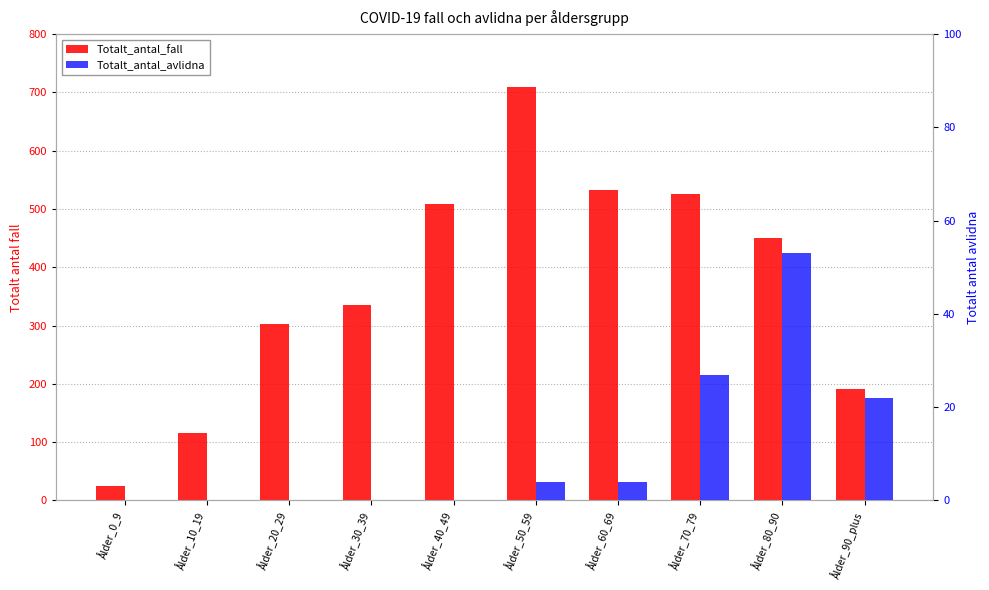

What is the maximum value shown in the chart?

710